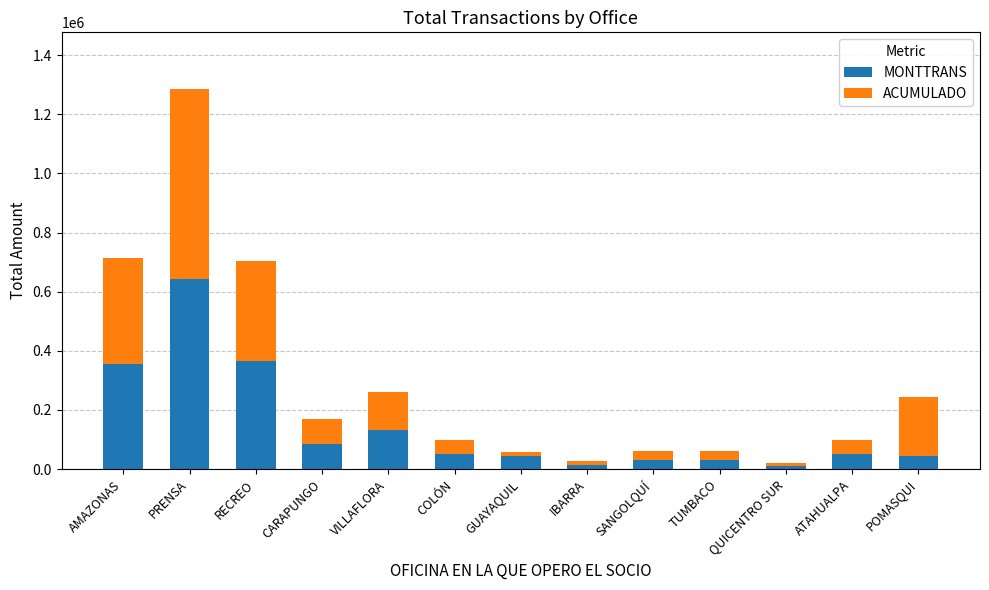

What is the maximum value for MONTTRANS?

642963.0